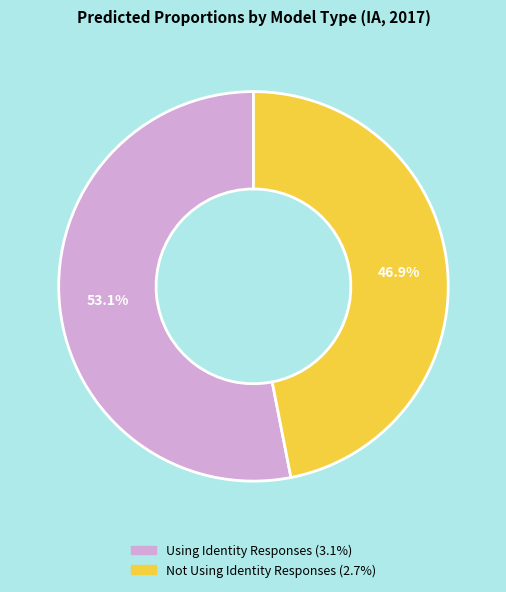

Count the number of slices in the pie.

2